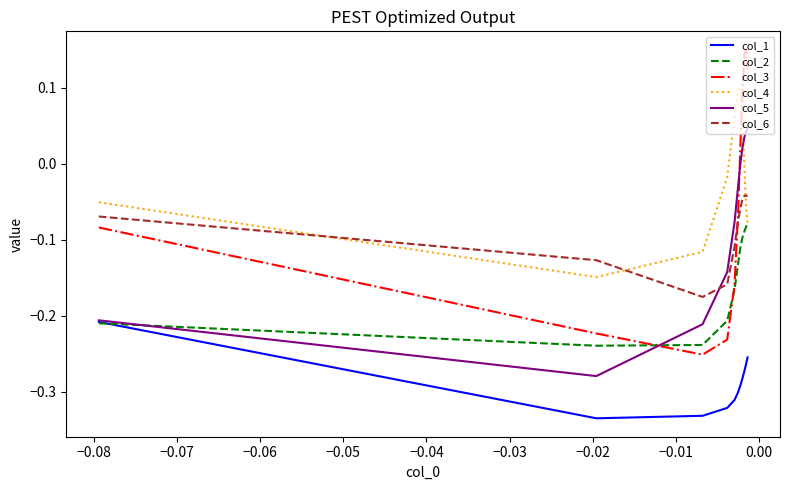

Which series has the largest range (max minus min)?

col_3